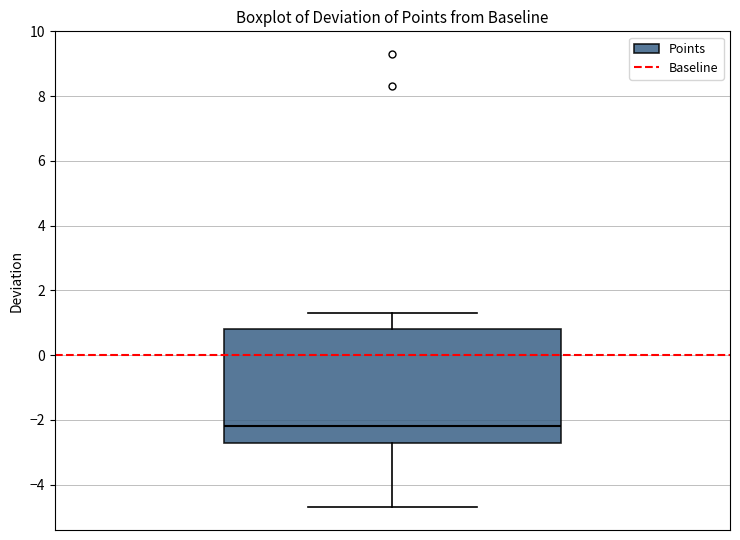

Read this box plot against the y-axis: the position of the median line, the range covered by the box, and the ends of both whiskers. The values are not printed on the chart, so give them approximately, as read against the axis.

median -2.2, box -2.6 to 0.8, whiskers -4.6 to 1.4